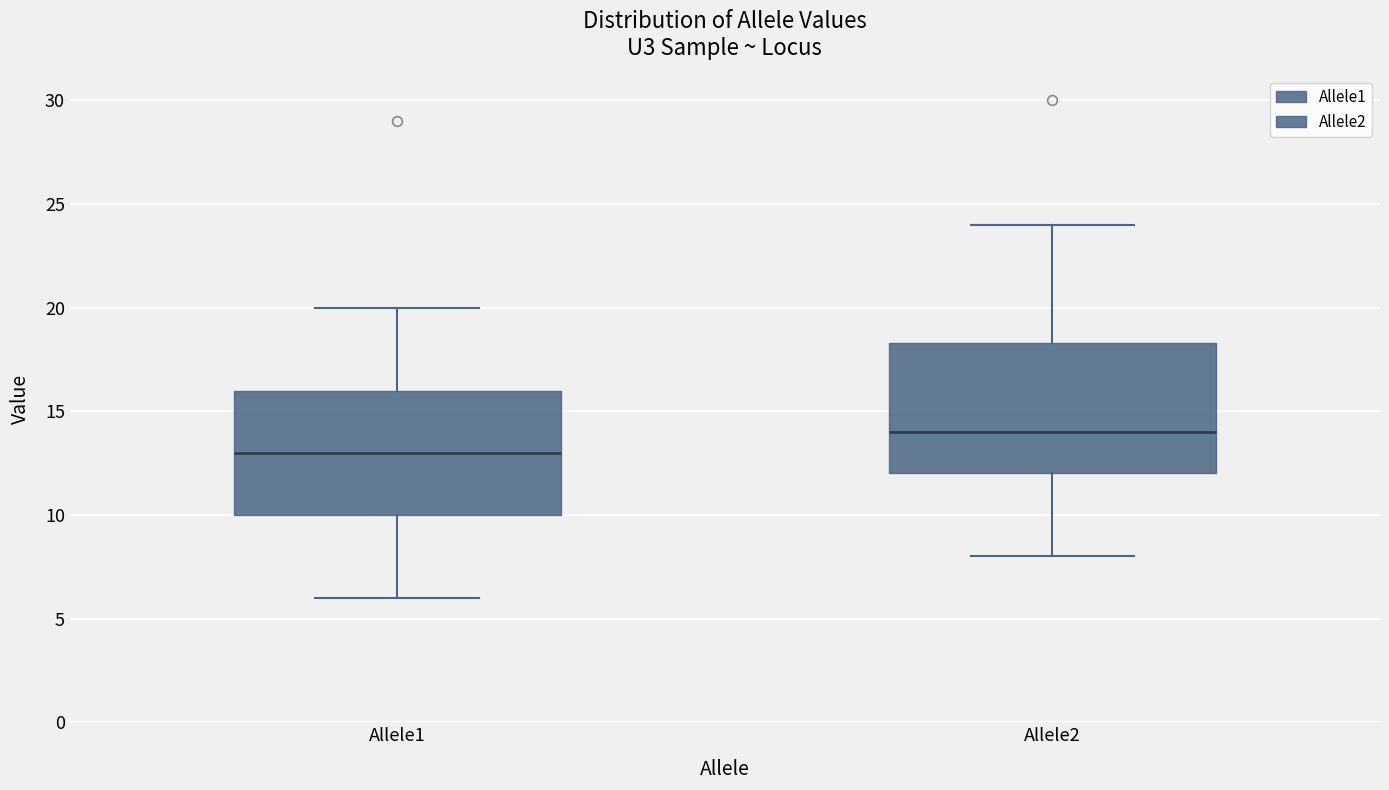

Where does the upper whisker of the box for Allele1 end on the y-axis? The values are not printed on the chart, so give them approximately, as read against the axis.

20.0